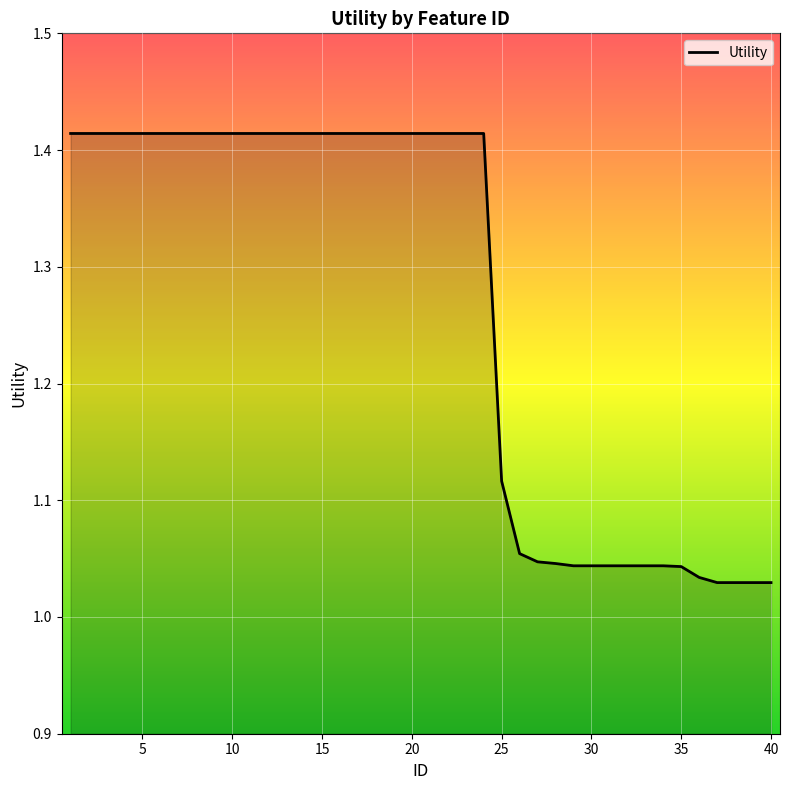

What is the difference between the maximum and minimum values?

0.4